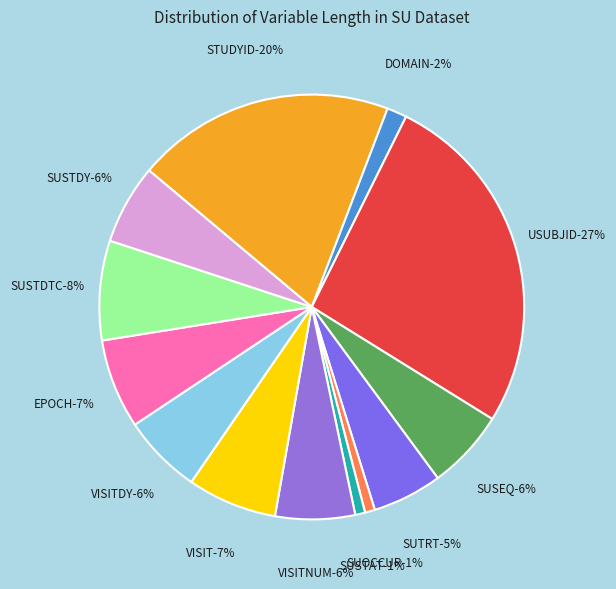

Approximately how many times larger is the value at SUSEQ compared to STUDYID?

0.3